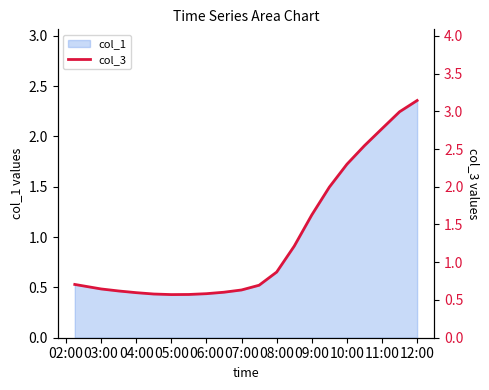

The value of col_1 at 03:00 is 0.5. True or false?

True